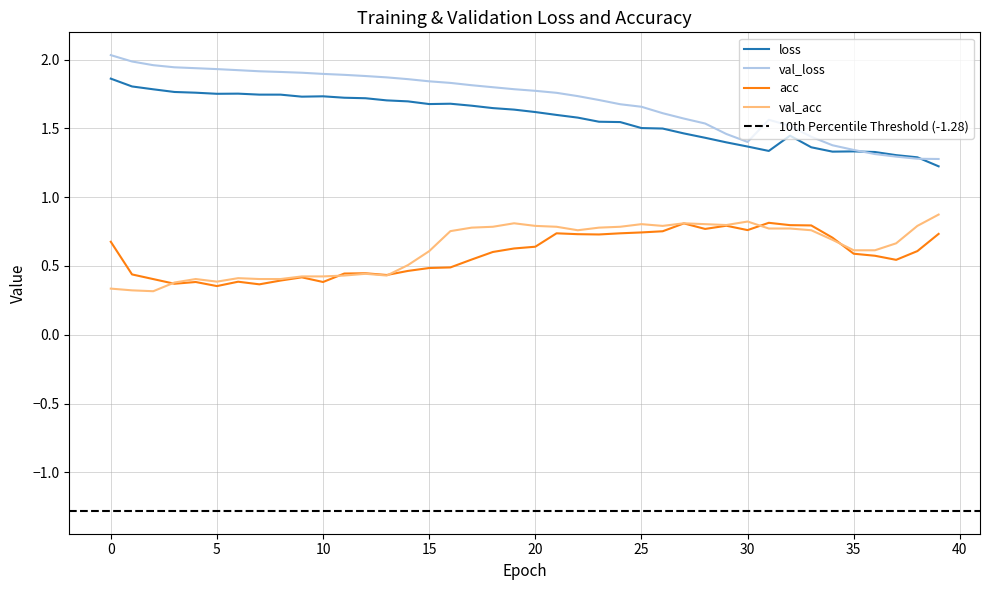

What is the minimum value for acc?

0.4